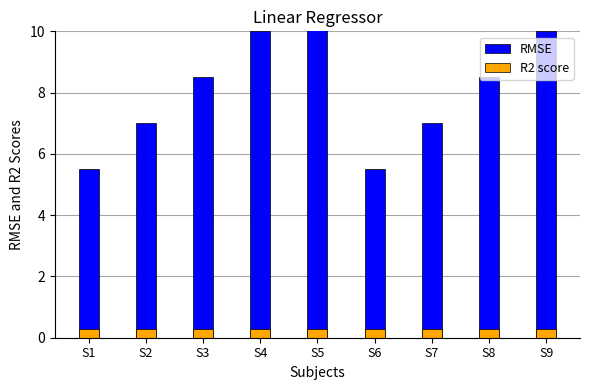

List the series in order of their peak value, lowest first.

R2 score, RMSE